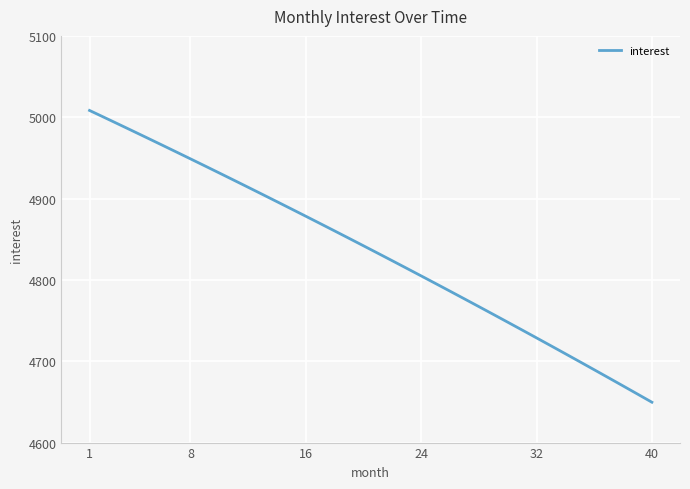

What is the greatest value displayed?

5008.3